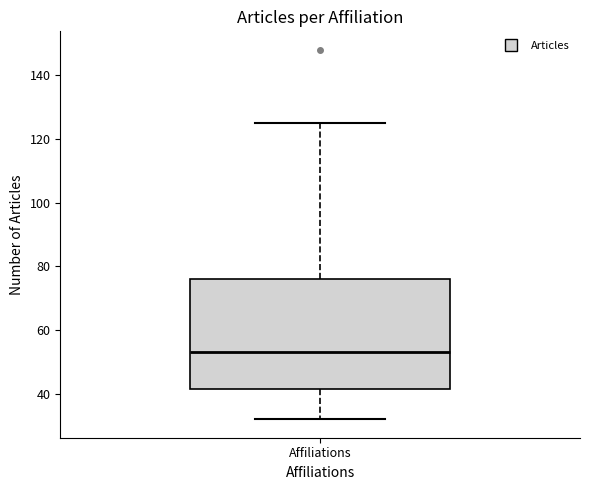

Where does the median line of the box for Affiliations sit on the y-axis? The values are not printed on the chart, so give them approximately, as read against the axis.

54